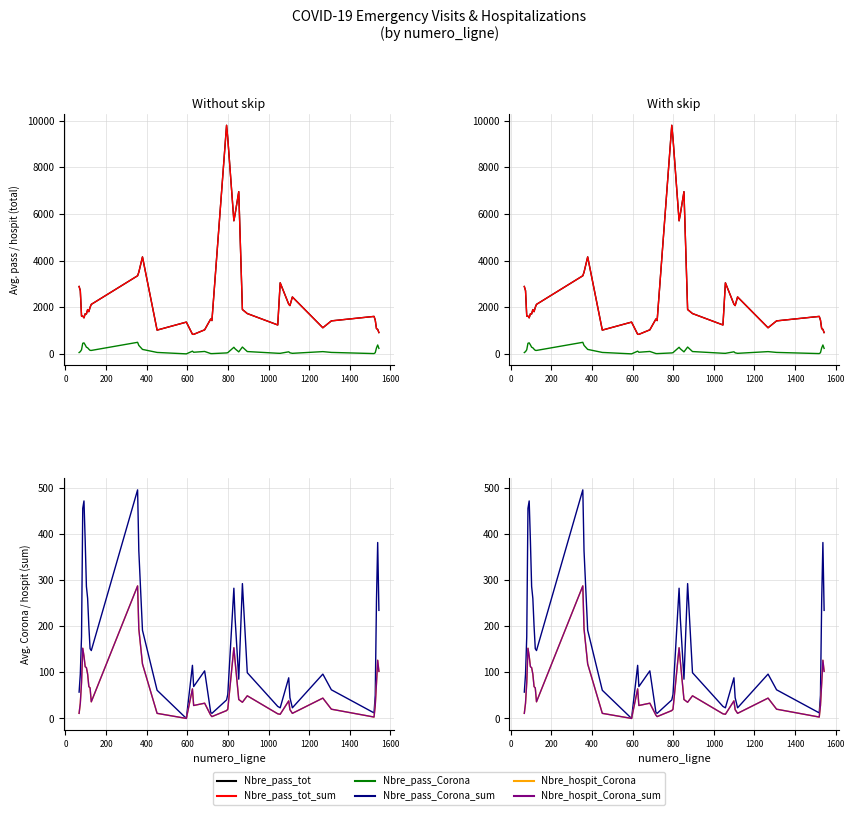

List the series in order of their peak value, highest first.

Nbre_pass_tot, Nbre_pass_tot_sum, Nbre_pass_Corona, Nbre_pass_Corona_sum, Nbre_hospit_Corona, Nbre_hospit_Corona_sum